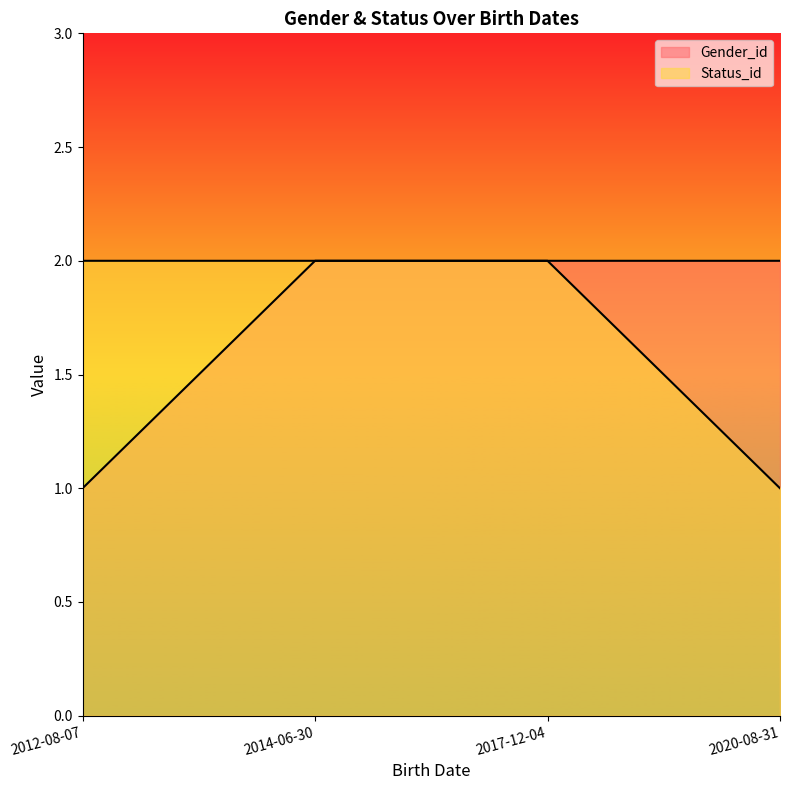

True or false: Status_id and Gender_id intersect in this chart.

False